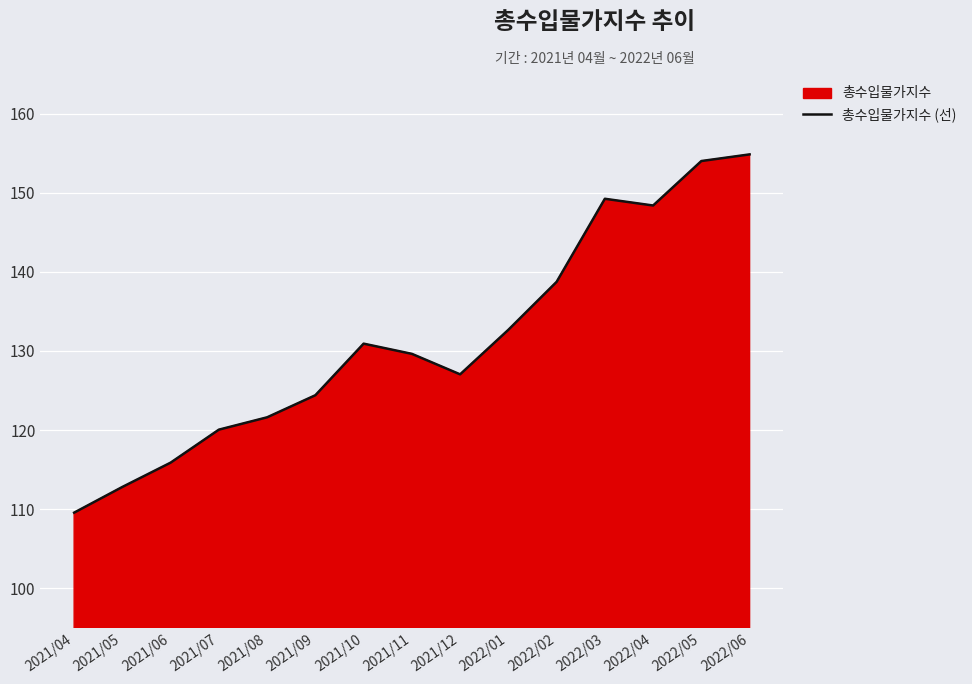

How many interior local valleys (lower than both neighbors) does the data have?

2